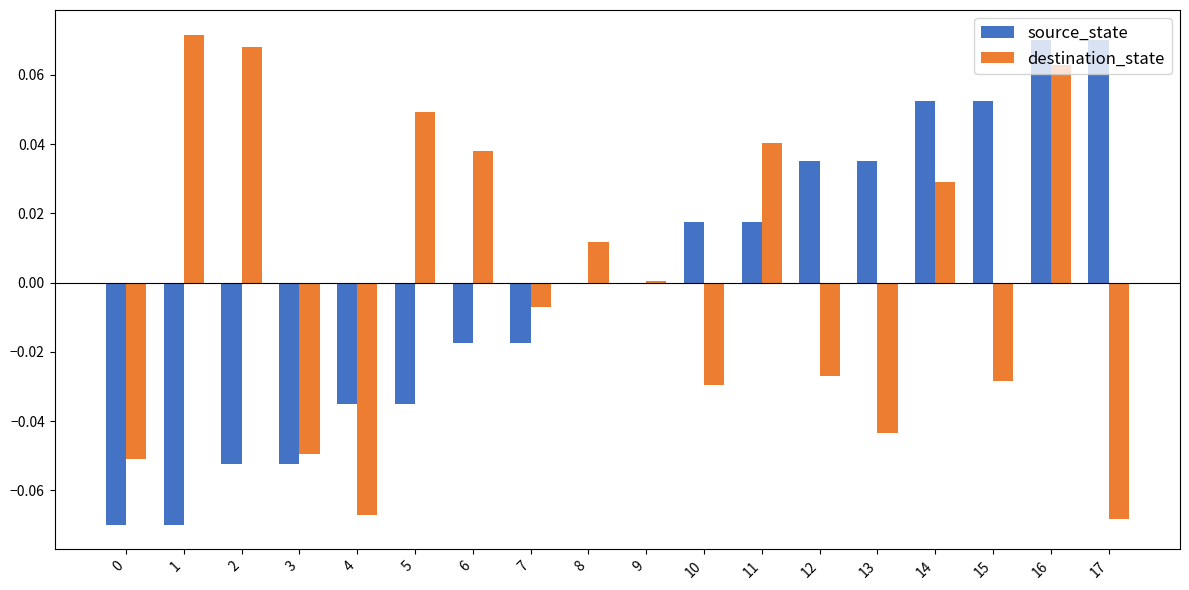

At which category is the sum across all series the highest?

16